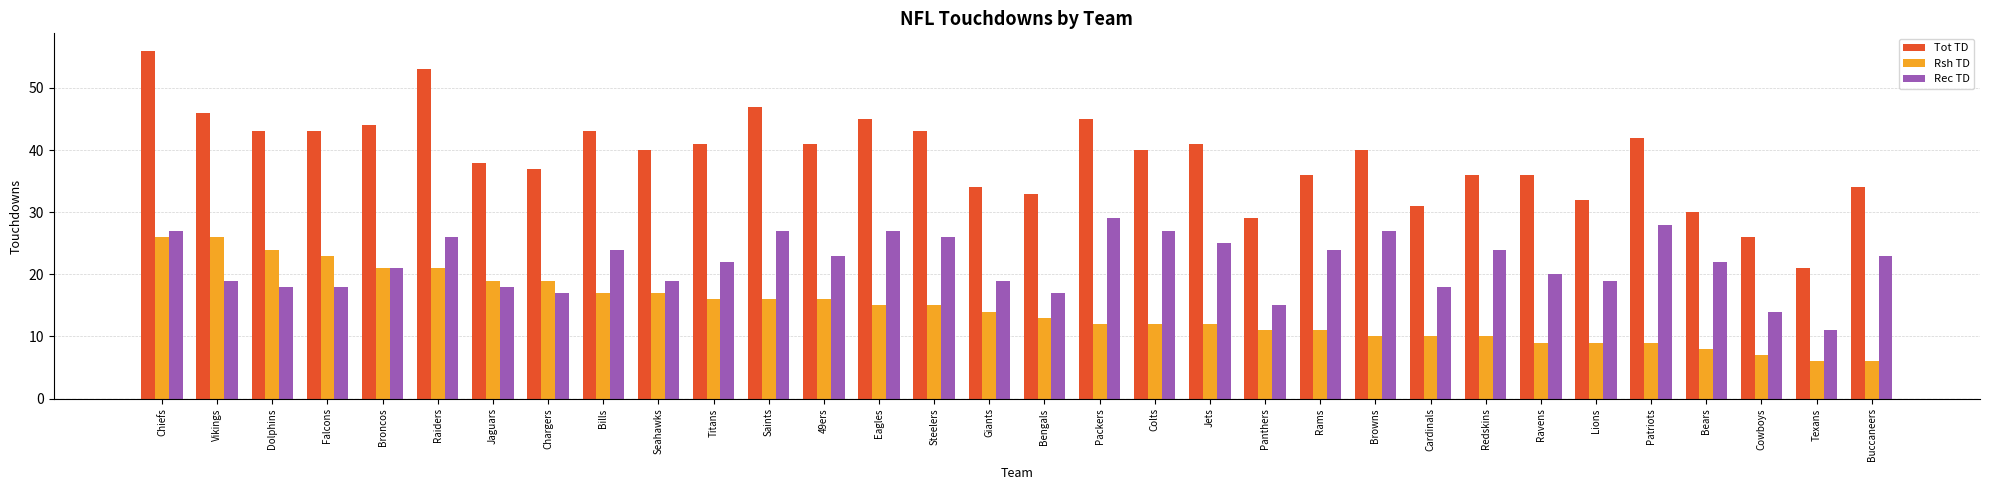

At which category is the sum across all series the highest?

Chiefs